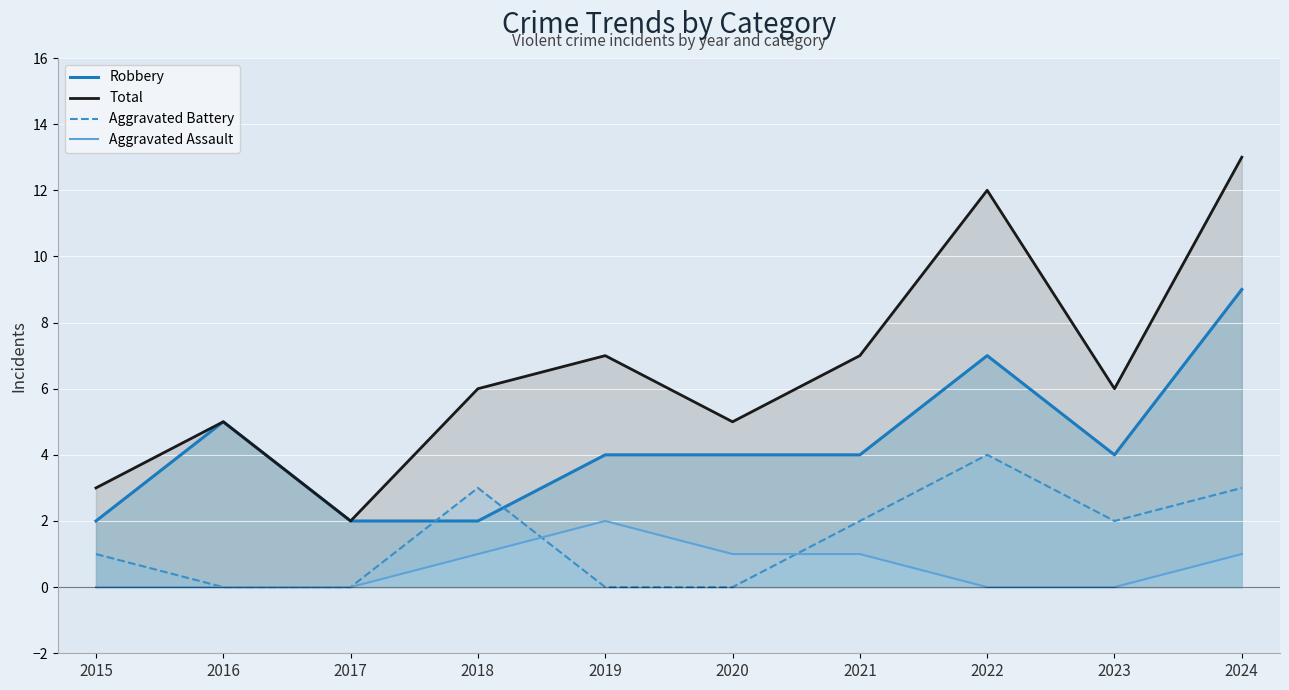

How many Aggravated Assault values are between 0 and 1?

9